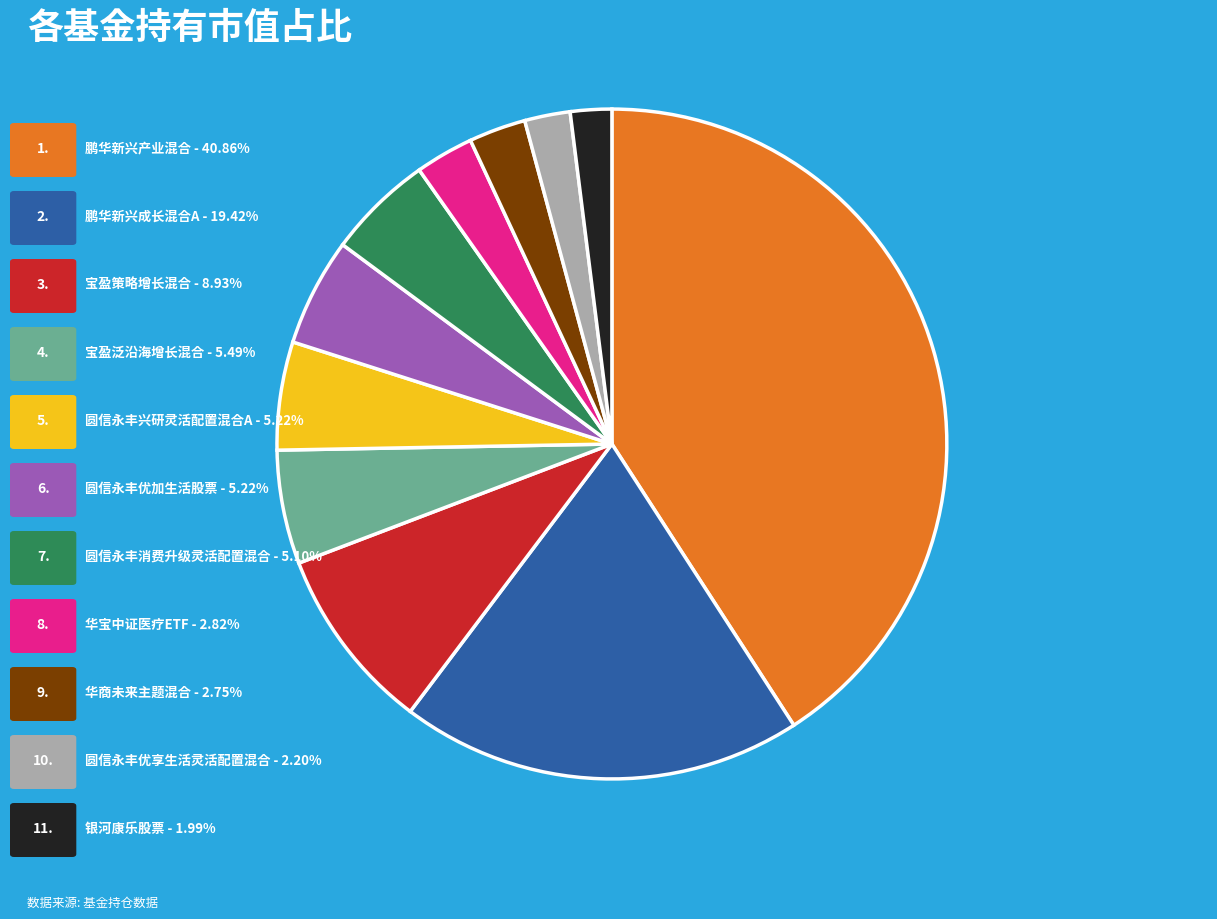

Is there a majority slice in this chart?

No